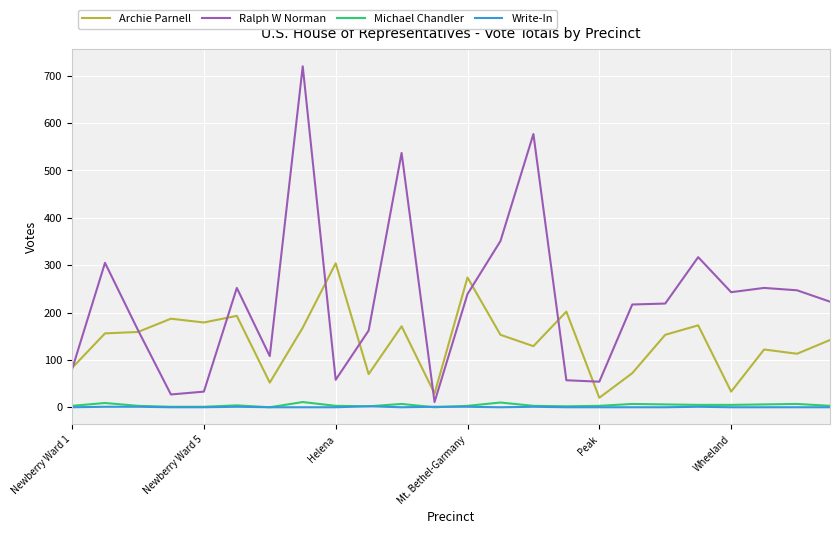

True or false: Ralph W Norman and Michael Chandler intersect in this chart.

False